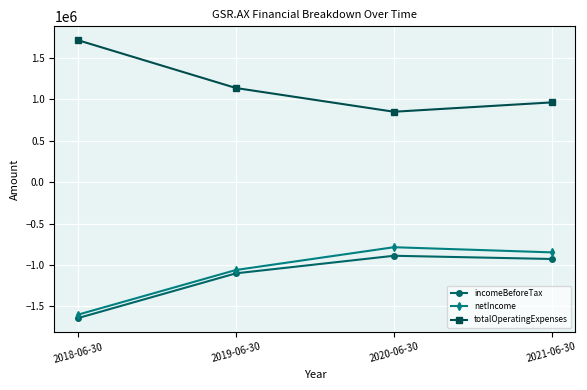

True or false: incomeBeforeTax has more than 2 interior local peaks.

False